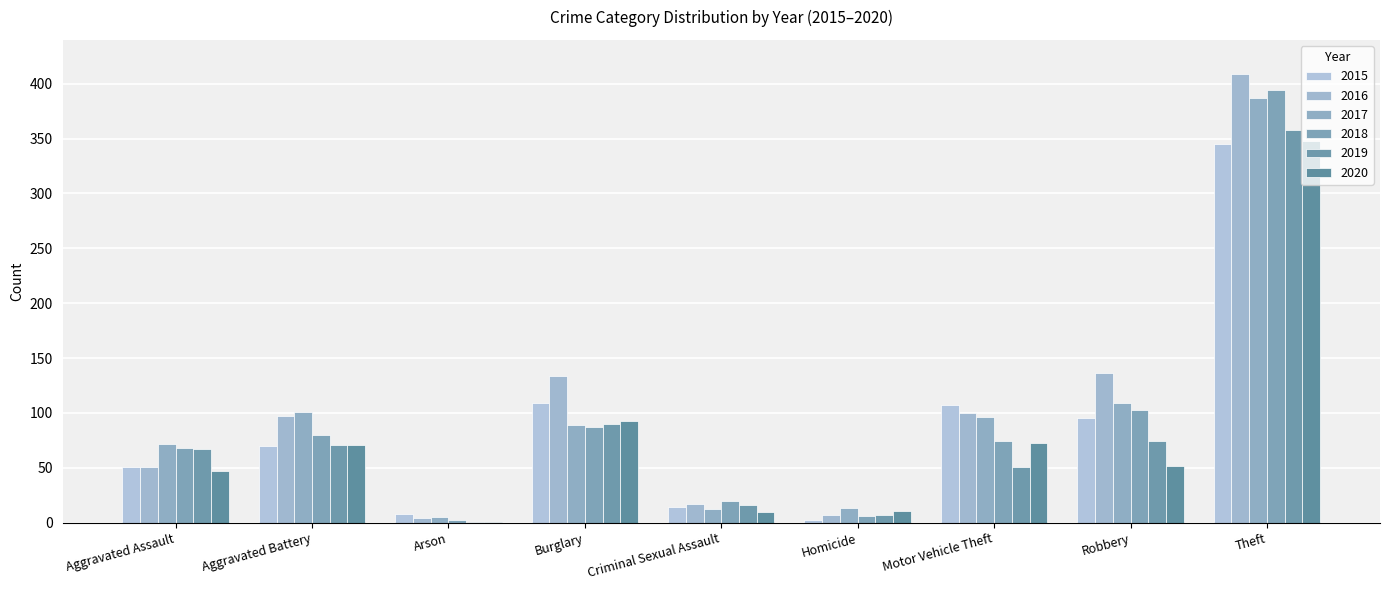

What is the label of the 8th bar from the right?

Aggravated Battery